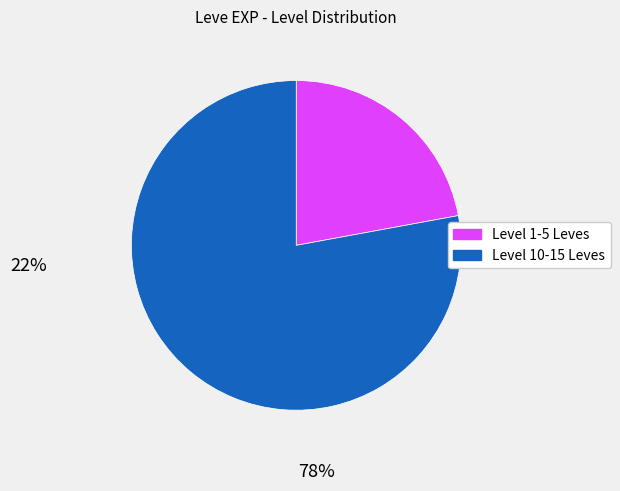

How many segments does this pie chart have?

2